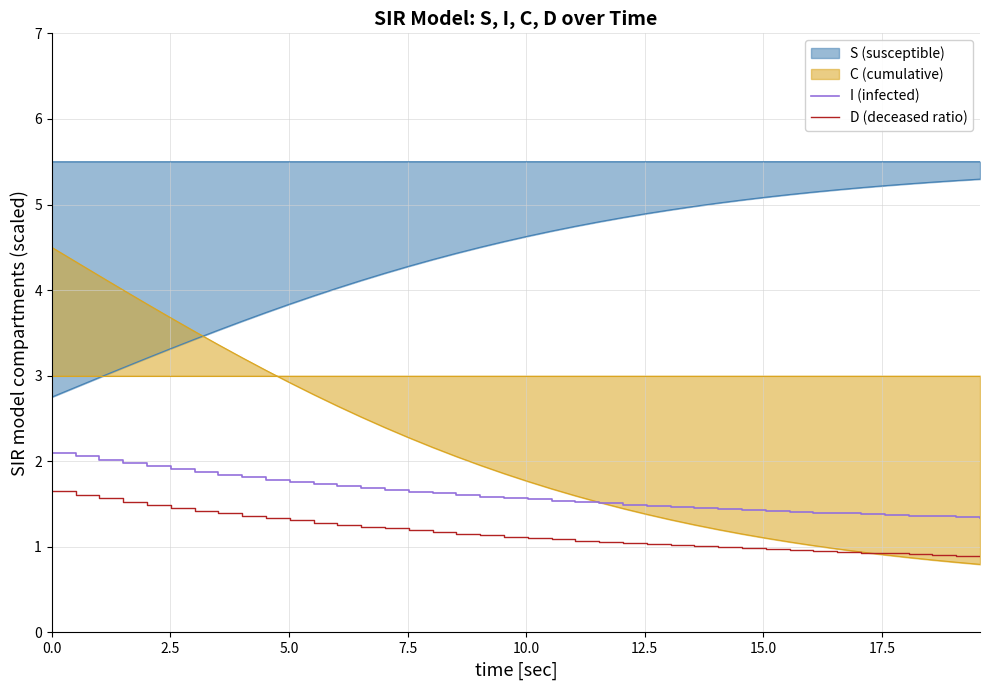

How many values in the D (deceased ratio) series are below 1?

12